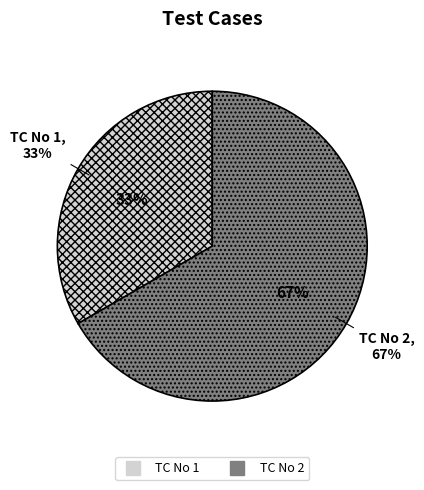

What is the ratio of the value at TC No 1 to the value at TC No 2?

0.5